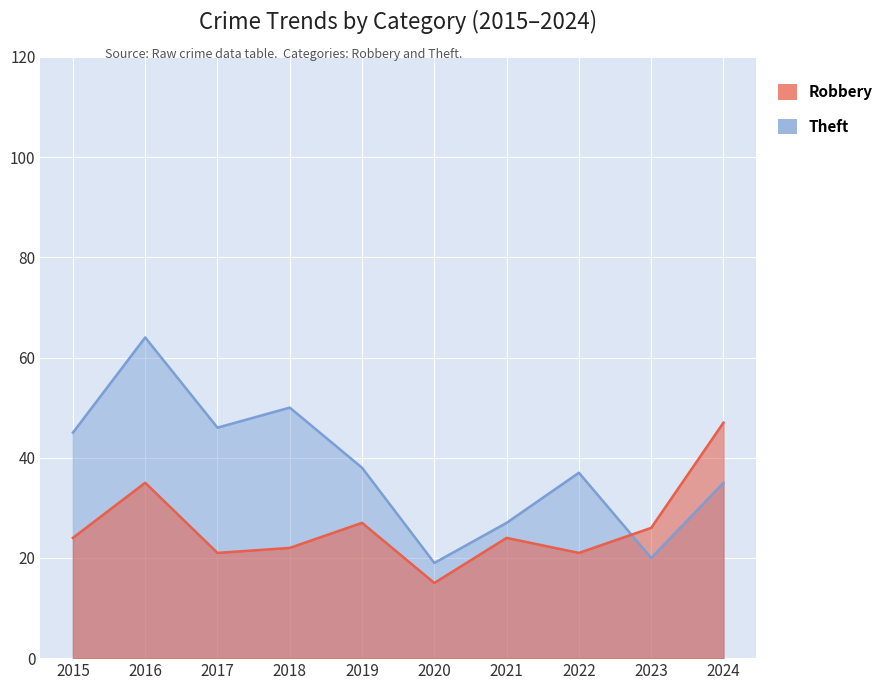

What is the maximum value shown in the chart?

64